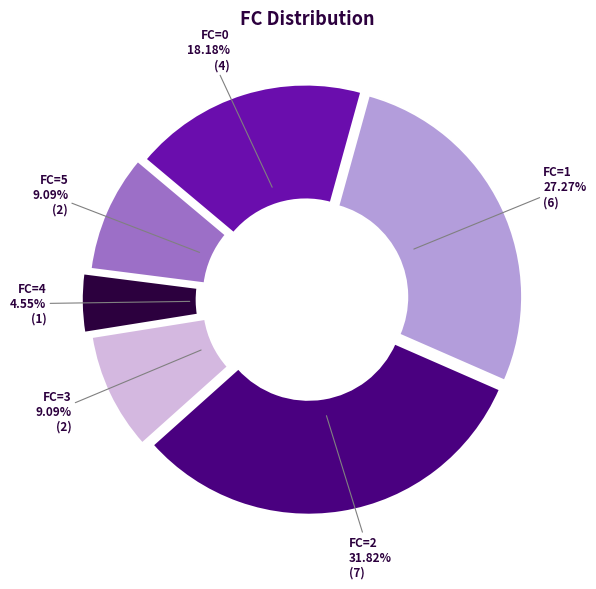

Is there any slice that represents more than half of the pie?

No